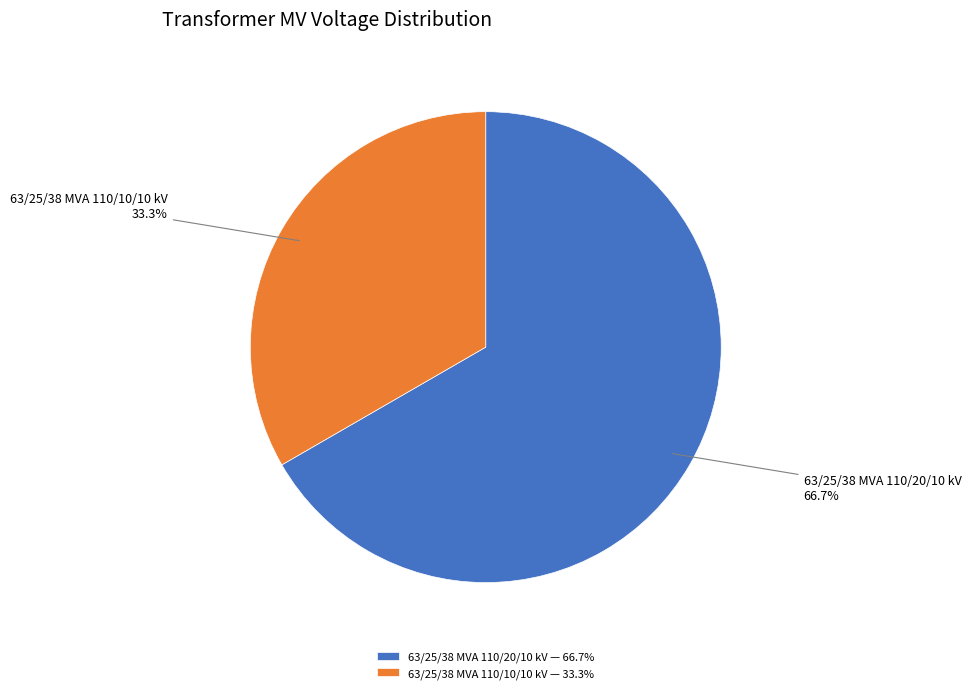

Which slice is the smallest?

63/25/38 MVA 110/10/10 kV